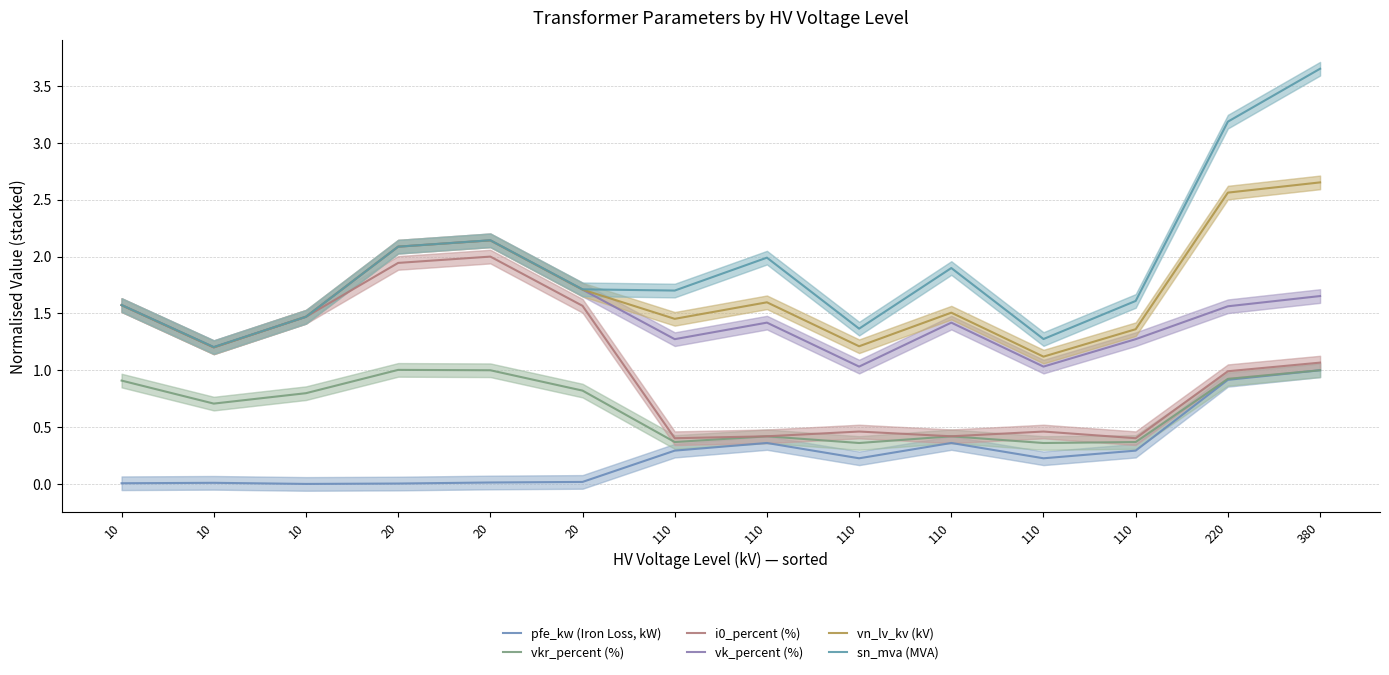

At how many categories does at least one series exceed 2?

4